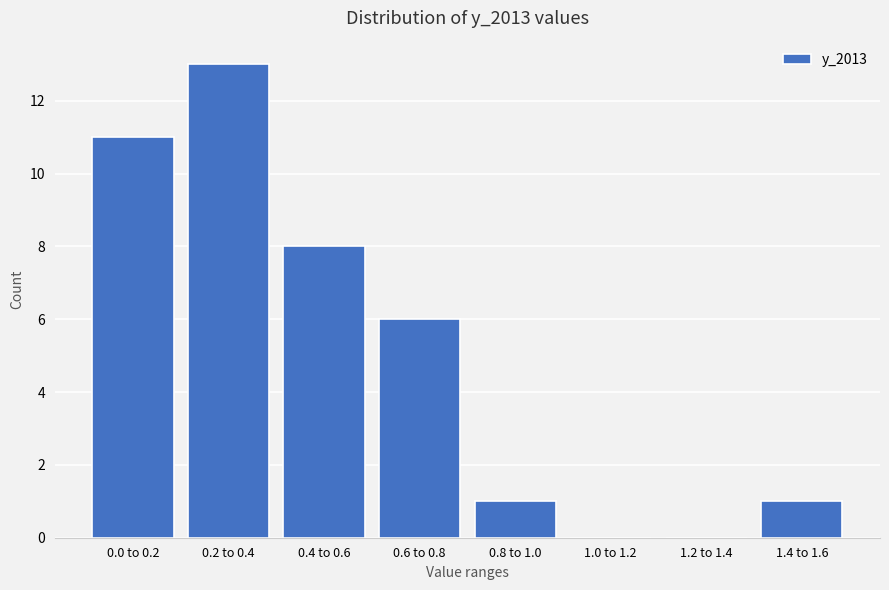

Reading left to right, transcribe all the data shown in this chart.

0.0 to 0.2=11	0.2 to 0.4=13	0.4 to 0.6=8	0.6 to 0.8=6	0.8 to 1.0=1	1.0 to 1.2=0	1.2 to 1.4=0	1.4 to 1.6=1